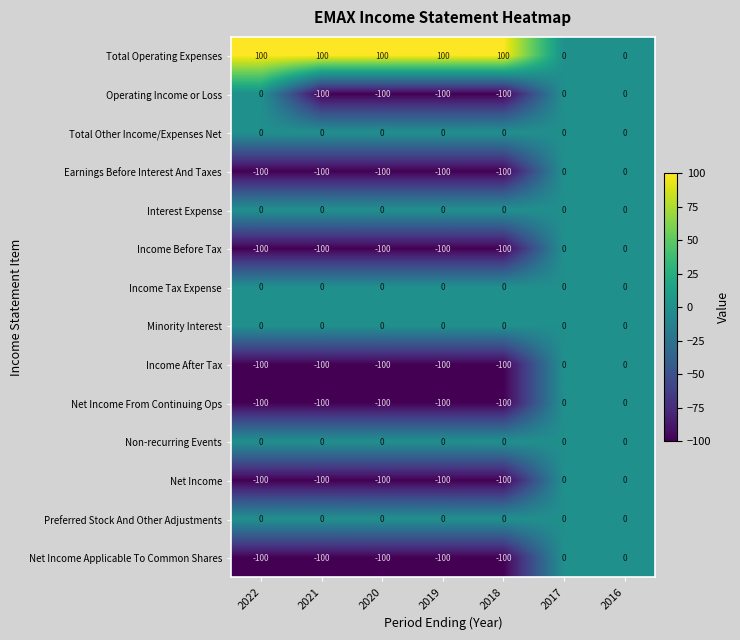

Is it true that Net Income Applicable To Common Shares equals -65 at 2017?

False